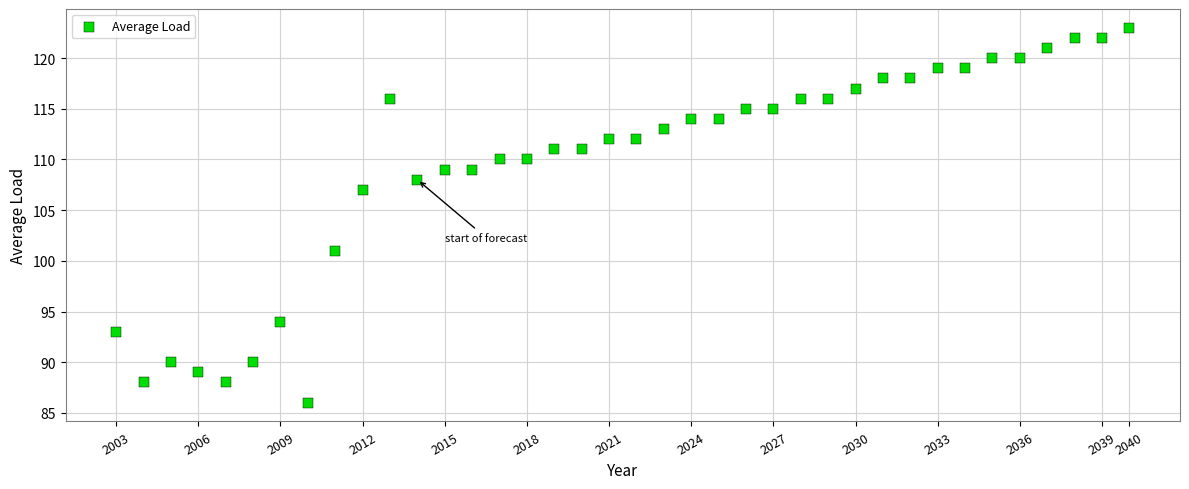

What is the range of X values (max minus min)?

37